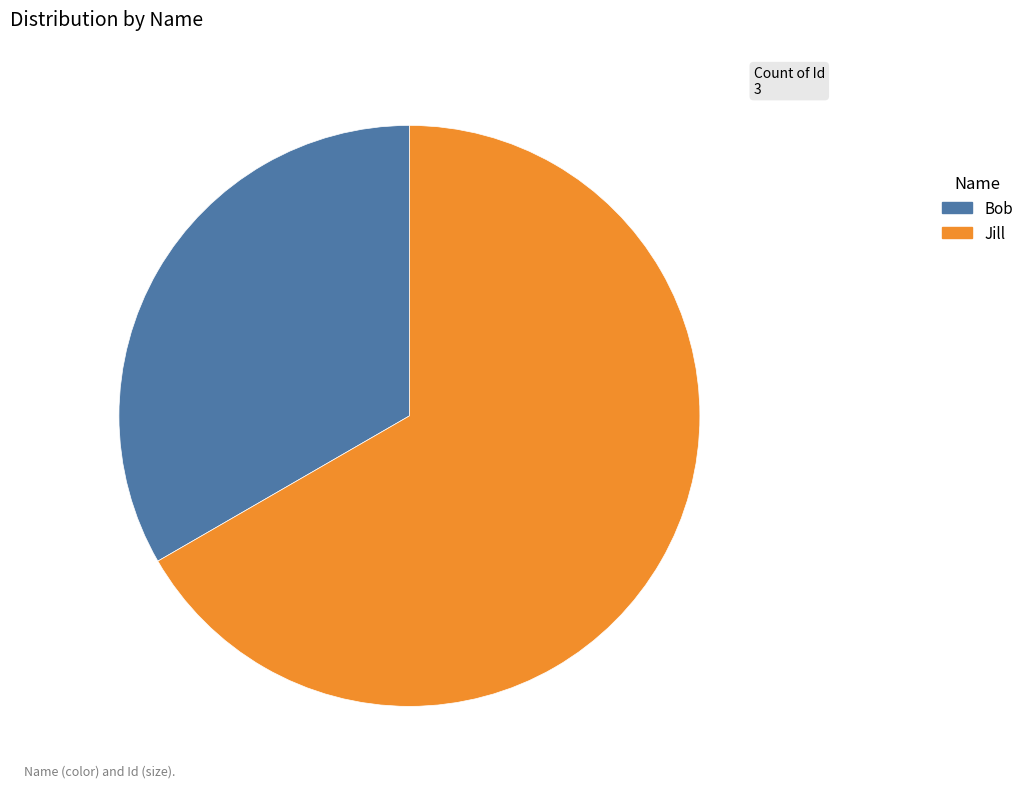

Between Bob and Jill, which is larger?

Jill